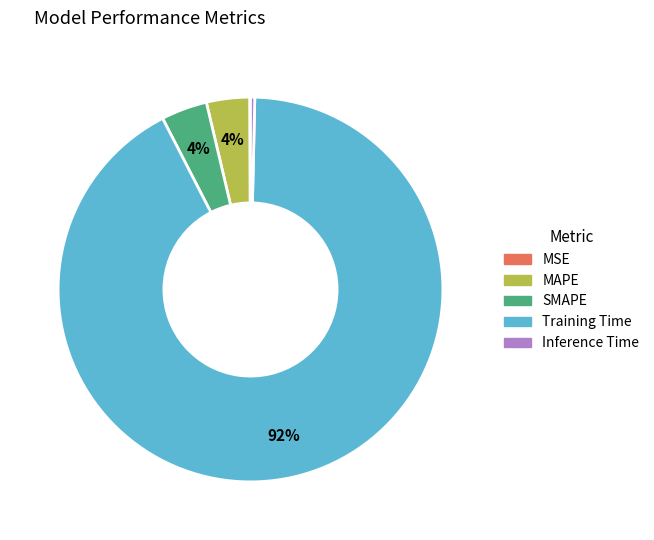

Does Training Time account for over 50% of the chart?

Yes